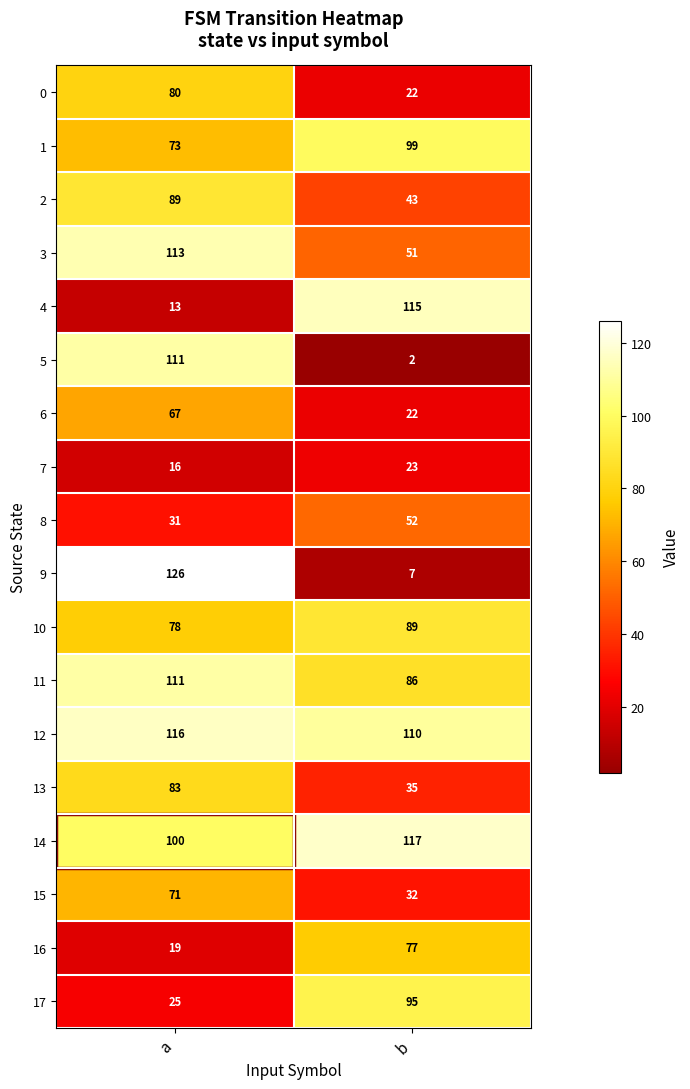

Count the number of categories in the chart.

2